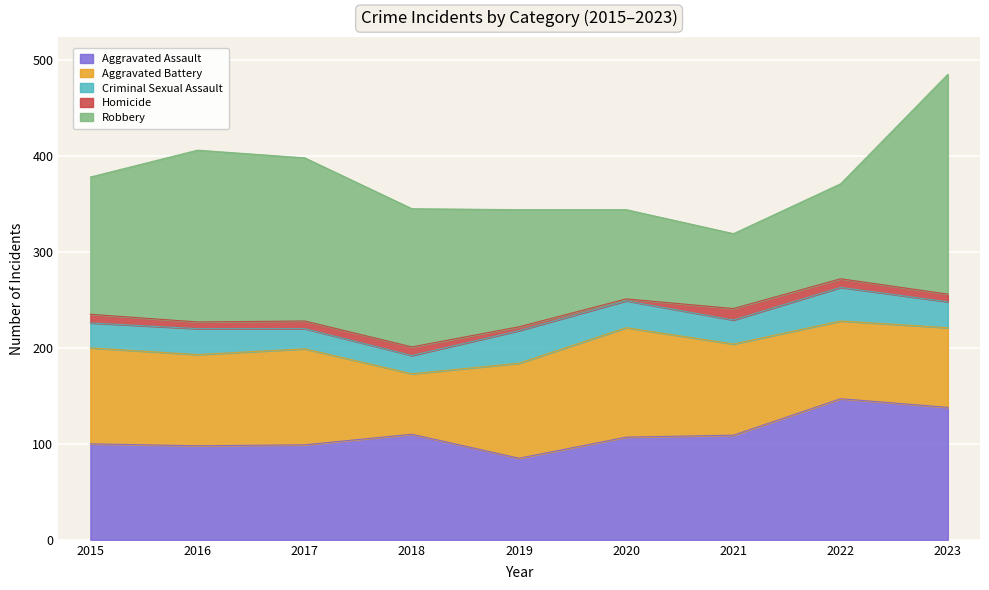

Reading left to right, list all the values displayed in this chart.

Aggravated Assault: 2015=100	2016=98	2017=99	2018=110	2019=85	2020=107	2021=109	2022=147	2023=138
Aggravated Battery: 2015=100	2016=95	2017=100	2018=63	2019=99	2020=114	2021=95	2022=81	2023=83
Criminal Sexual Assault: 2015=26	2016=27	2017=21	2018=19	2019=34	2020=28	2021=25	2022=35	2023=27
Homicide: 2015=9	2016=7	2017=8	2018=9	2019=4	2020=2	2021=12	2022=9	2023=8
Robbery: 2015=143	2016=179	2017=170	2018=144	2019=122	2020=93	2021=78	2022=99	2023=229